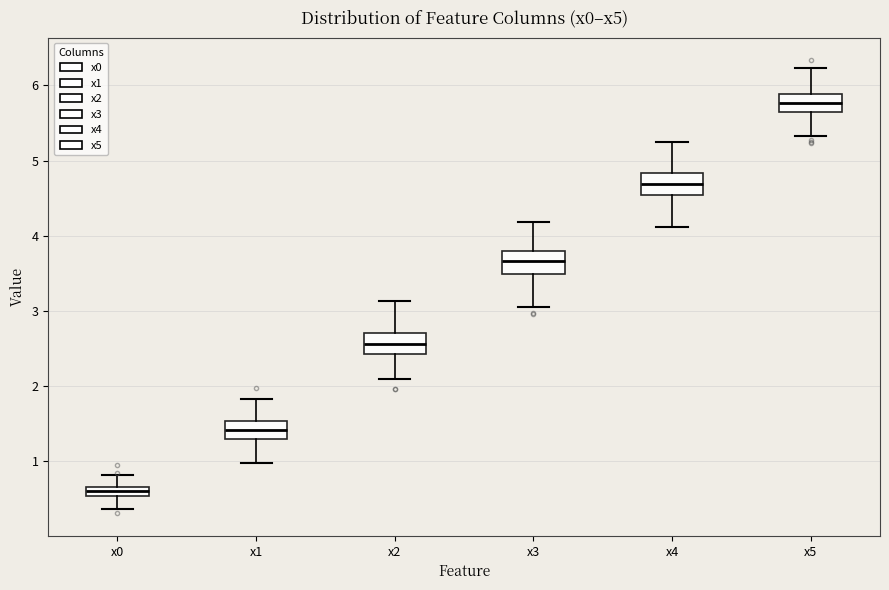

Which box's median line is the highest?

x5